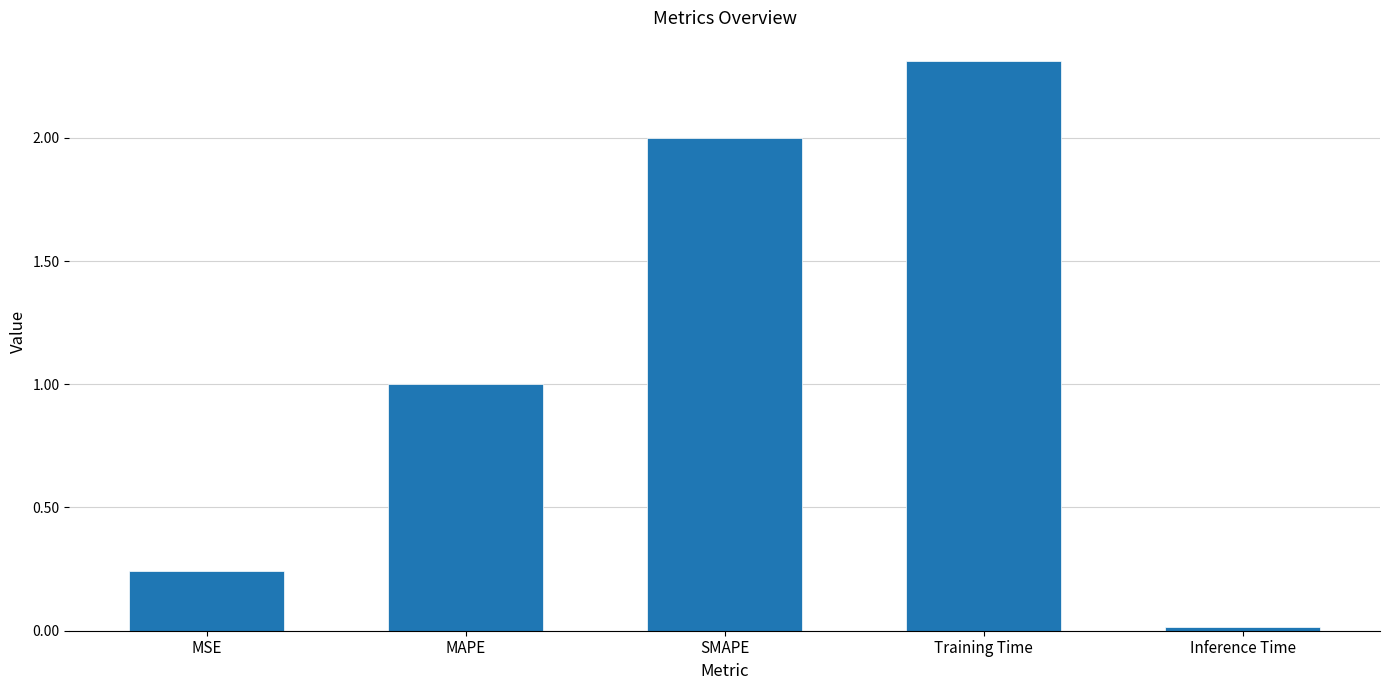

How many data points are above 1?

3